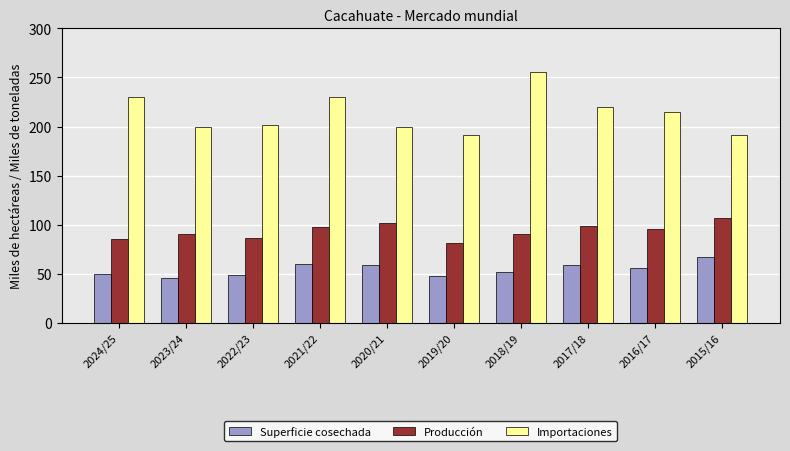

Between 2024/25 and 2021/22, which series saw the biggest shift?

Producción